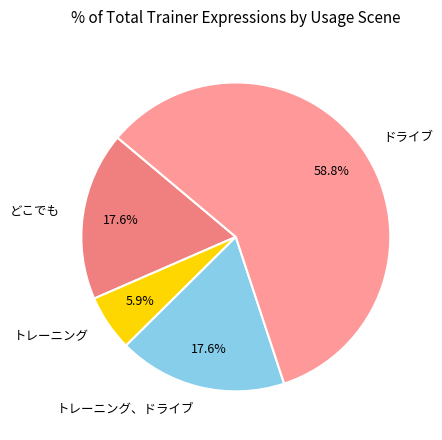

What is the ratio of the value at トレーニング to the value at ドライブ?

0.1